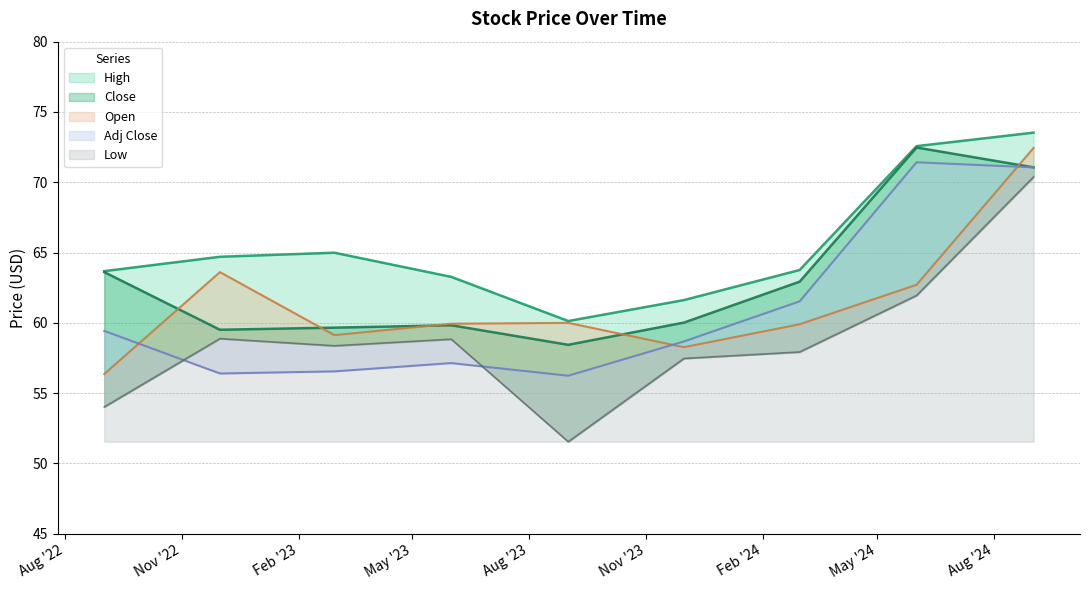

What is the total value across all series at 2022-12?

303.1